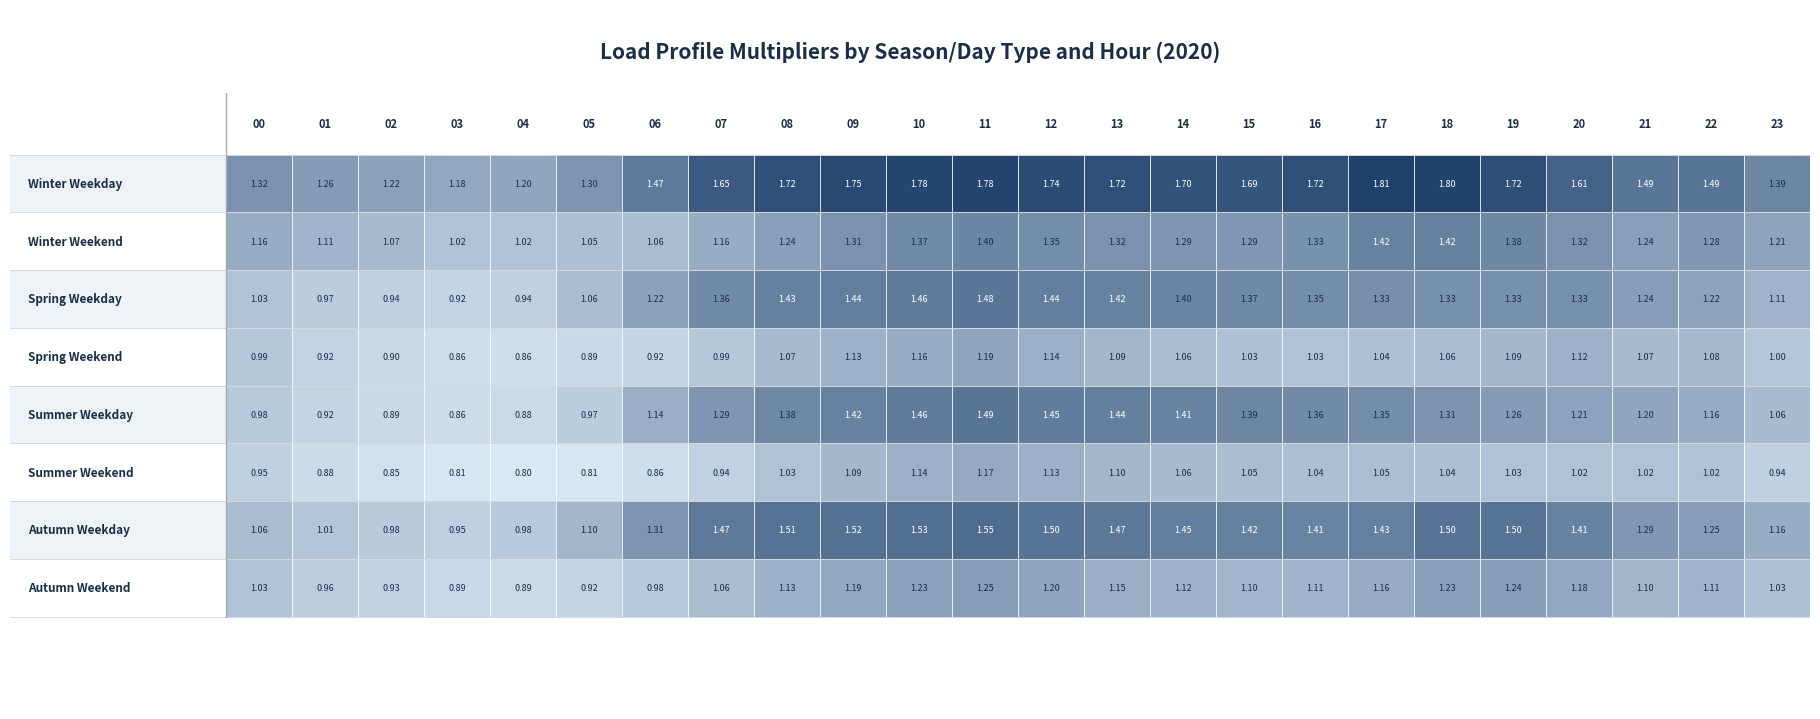

Which series has the widest spread of values?

Summer Weekday